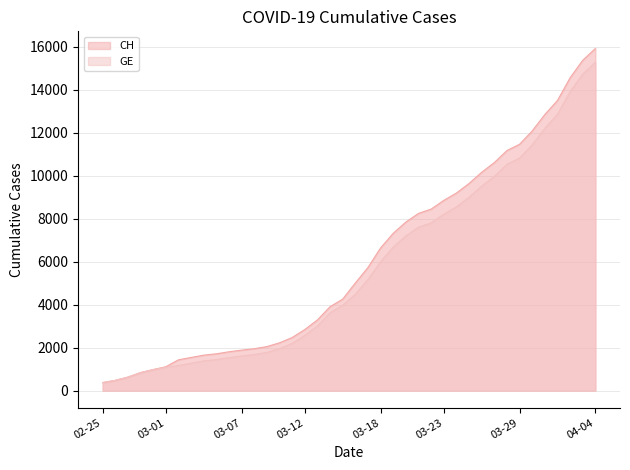

Which series has the widest spread of values?

CH